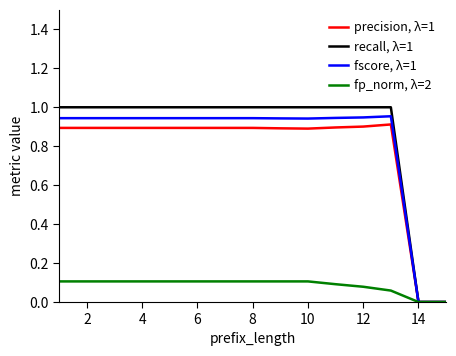

Which series has the widest spread of values?

recall, λ=1